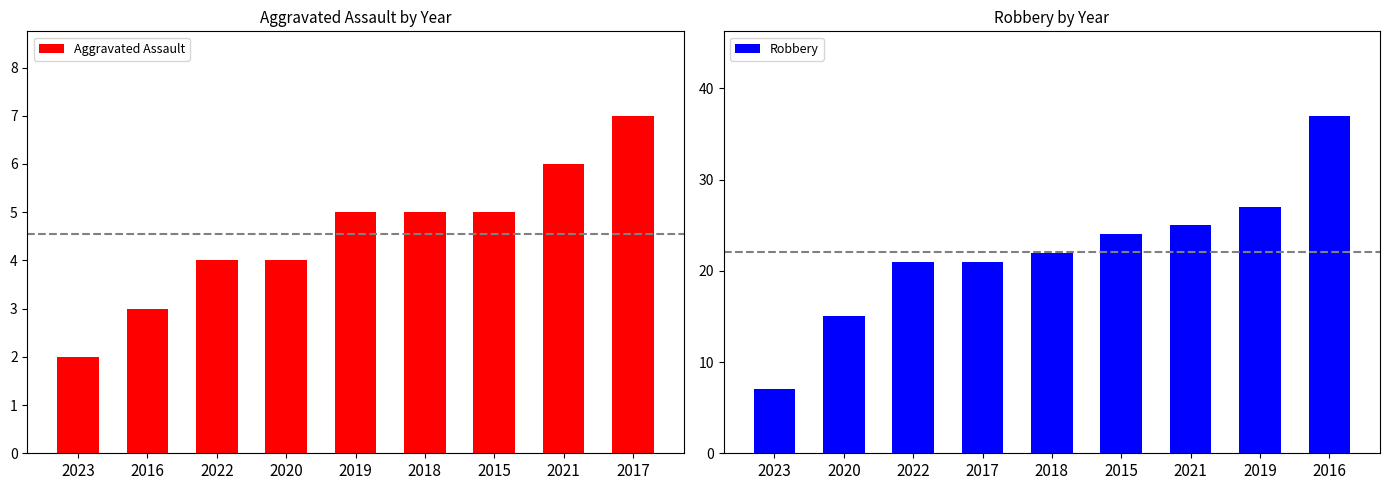

Which category has the lowest value in the Aggravated Assault series?

2023